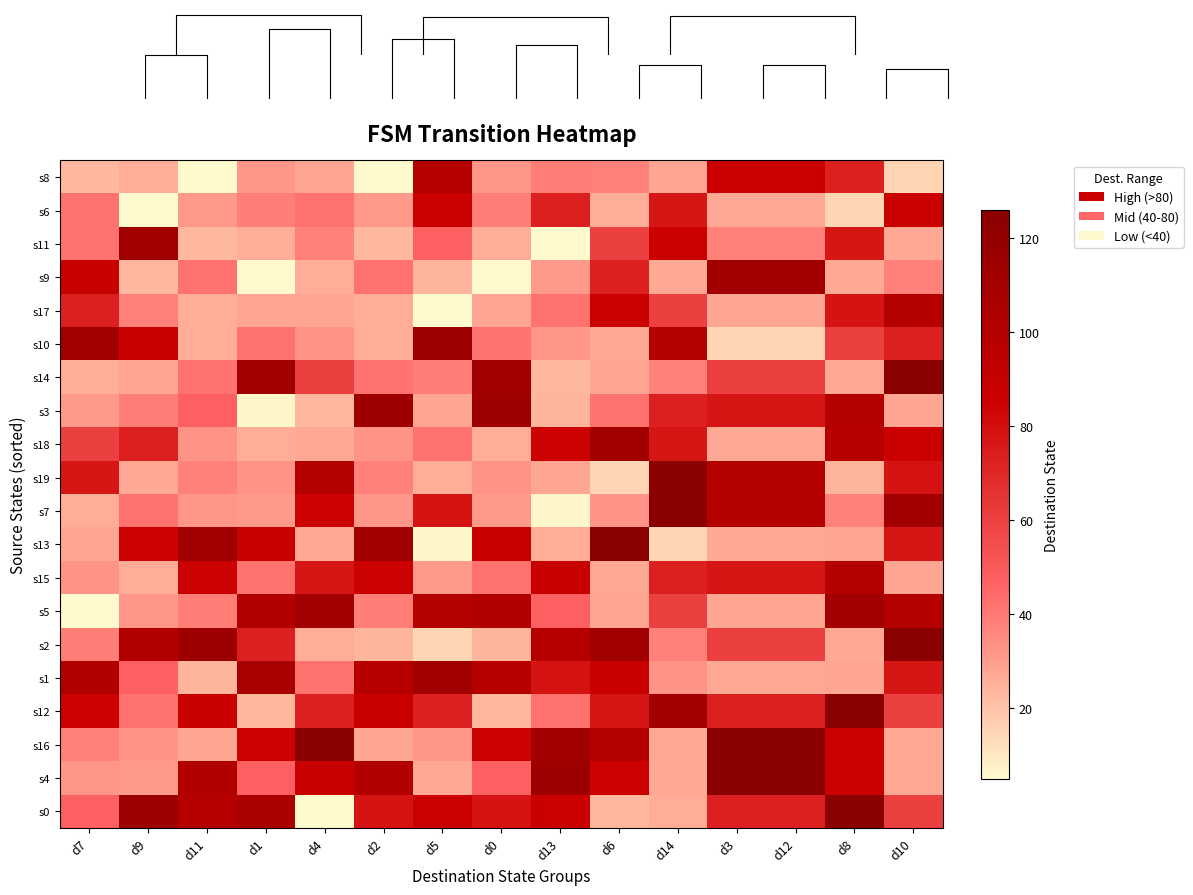

Reading left to right, transcribe all the data shown in this chart.

s8: d7=23	d9=26	d11=5	d1=32	d4=28	d2=5	d5=99	d0=32	d13=39	d6=38	d14=28	d3=86	d12=86	d8=73	d10=15
s6: d7=42	d9=5	d11=31	d1=39	d4=42	d2=31	d5=86	d0=39	d13=73	d6=26	d14=77	d3=27	d12=27	d8=15	d10=86
s11: d7=42	d9=112	d11=23	d1=26	d4=38	d2=23	d5=48	d0=26	d13=5	d6=60	d14=86	d3=38	d12=38	d8=77	d10=27
s9: d7=88	d9=23	d11=42	d1=5	d4=26	d2=42	d5=24	d0=5	d13=31	d6=73	d14=27	d3=111	d12=111	d8=27	d10=38
s17: d7=73	d9=38	d11=26	d1=28	d4=28	d2=26	d5=5	d0=28	d13=42	d6=86	d14=60	d3=28	d12=28	d8=78	d10=100
s10: d7=112	d9=88	d11=26	d1=42	d4=33	d2=26	d5=114	d0=42	d13=32	d6=27	d14=100	d3=15	d12=15	d8=60	d10=73
s14: d7=26	d9=28	d11=42	d1=112	d4=60	d2=42	d5=39	d0=112	d13=23	d6=28	d14=38	d3=60	d12=60	d8=27	d10=126
s3: d7=31	d9=39	d11=48	d1=6	d4=23	d2=114	d5=28	d0=114	d13=24	d6=42	d14=73	d3=77	d12=77	d8=100	d10=28
s18: d7=60	d9=73	d11=33	d1=26	d4=27	d2=33	d5=42	d0=26	d13=85	d6=111	d14=77	d3=27	d12=27	d8=99	d10=86
s19: d7=77	d9=27	d11=38	d1=33	d4=100	d2=38	d5=26	d0=33	d13=28	d6=15	d14=126	d3=100	d12=100	d8=24	d10=78
s7: d7=26	d9=42	d11=32	d1=31	d4=85	d2=32	d5=78	d0=31	d13=6	d6=33	d14=126	d3=100	d12=100	d8=38	d10=111
s13: d7=28	d9=85	d11=112	d1=88	d4=27	d2=112	d5=6	d0=88	d13=26	d6=126	d14=15	d3=27	d12=27	d8=28	d10=77
s15: d7=33	d9=26	d11=85	d1=42	d4=77	d2=85	d5=31	d0=42	d13=88	d6=27	d14=73	d3=77	d12=77	d8=100	d10=28
s5: d7=5	d9=32	d11=39	d1=101	d4=112	d2=39	d5=100	d0=101	d13=48	d6=28	d14=60	d3=28	d12=28	d8=111	d10=100
s2: d7=39	d9=101	d11=114	d1=73	d4=26	d2=24	d5=15	d0=24	d13=99	d6=112	d14=38	d3=60	d12=60	d8=27	d10=126
s1: d7=101	d9=48	d11=24	d1=108	d4=42	d2=99	d5=111	d0=99	d13=78	d6=88	d14=33	d3=27	d12=27	d8=28	d10=77
s12: d7=85	d9=42	d11=88	d1=23	d4=73	d2=88	d5=73	d0=23	d13=42	d6=77	d14=111	d3=73	d12=73	d8=126	d10=60
s16: d7=38	d9=33	d11=28	d1=85	d4=126	d2=28	d5=32	d0=85	d13=112	d6=100	d14=27	d3=126	d12=126	d8=86	d10=27
s4: d7=32	d9=31	d11=101	d1=48	d4=88	d2=101	d5=27	d0=48	d13=114	d6=85	d14=27	d3=126	d12=126	d8=86	d10=27
s0: d7=48	d9=114	d11=99	d1=105	d4=5	d2=78	d5=86	d0=78	d13=86	d6=23	d14=26	d3=73	d12=73	d8=126	d10=60